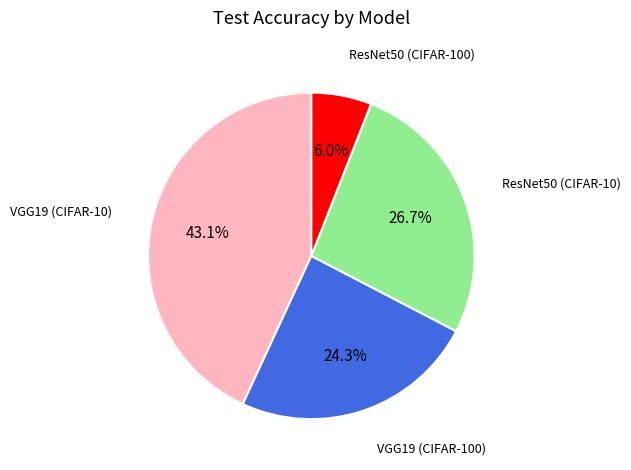

To the nearest percent, what is the average slice percentage?

25%